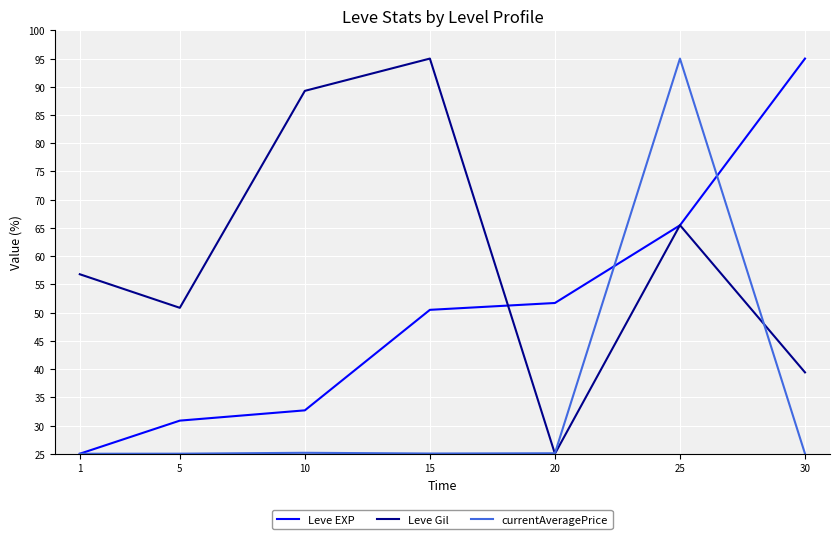

Rank the series by their average value, from highest to lowest.

Leve Gil, Leve EXP, currentAveragePrice